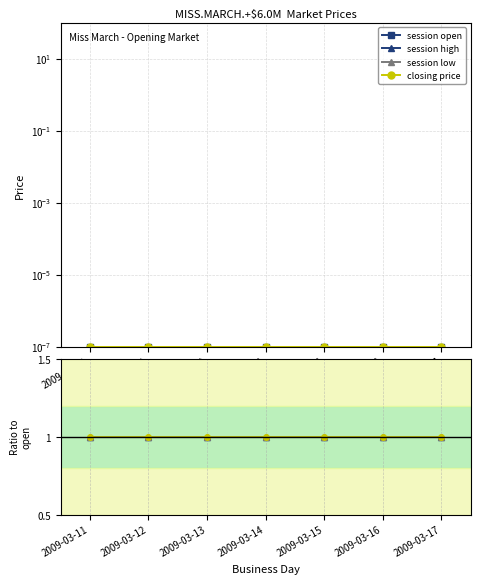

True or false: closing price has a value of 1.0 at 2009-03-11.

True